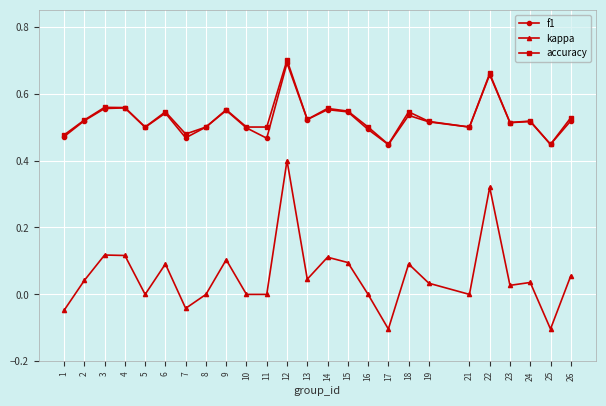

True or false: f1 has more than 2 interior local peaks.

True